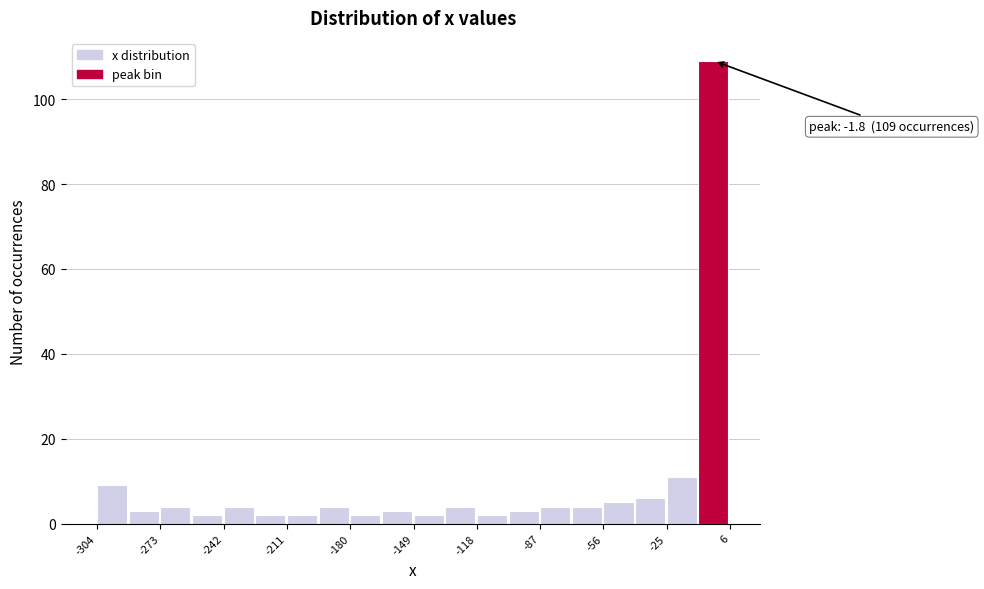

Around what value on the x-axis is the tallest bar? Give the approximate position of its centre, as read against the axis.

0